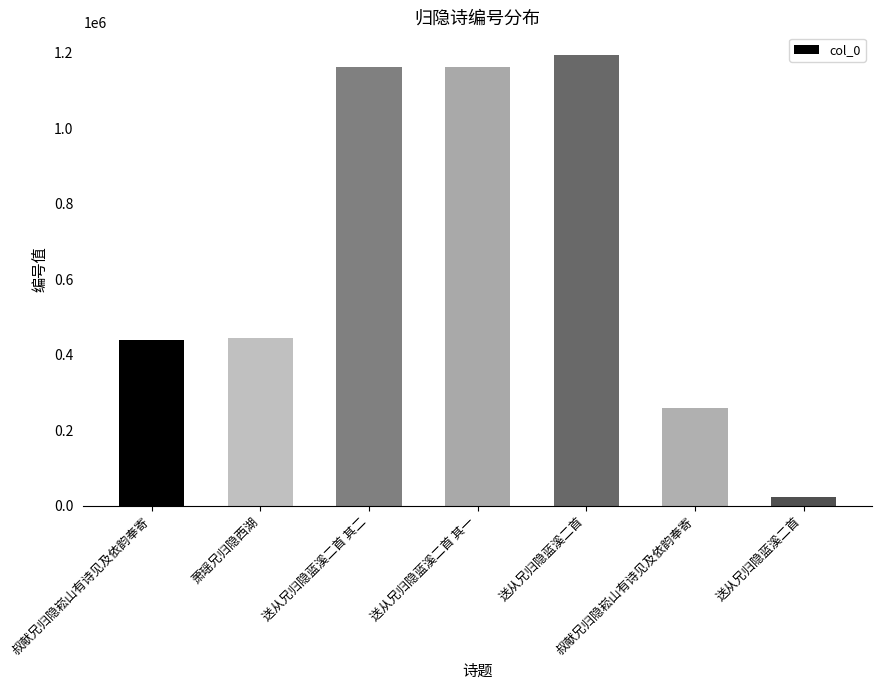

Does the chart contain any negative values?

No